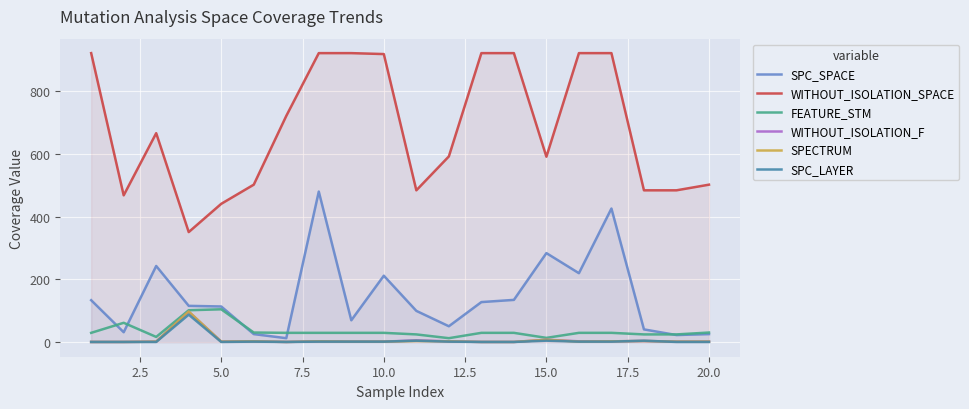

Which series has the largest range (max minus min)?

WITHOUT_ISOLATION_SPACE